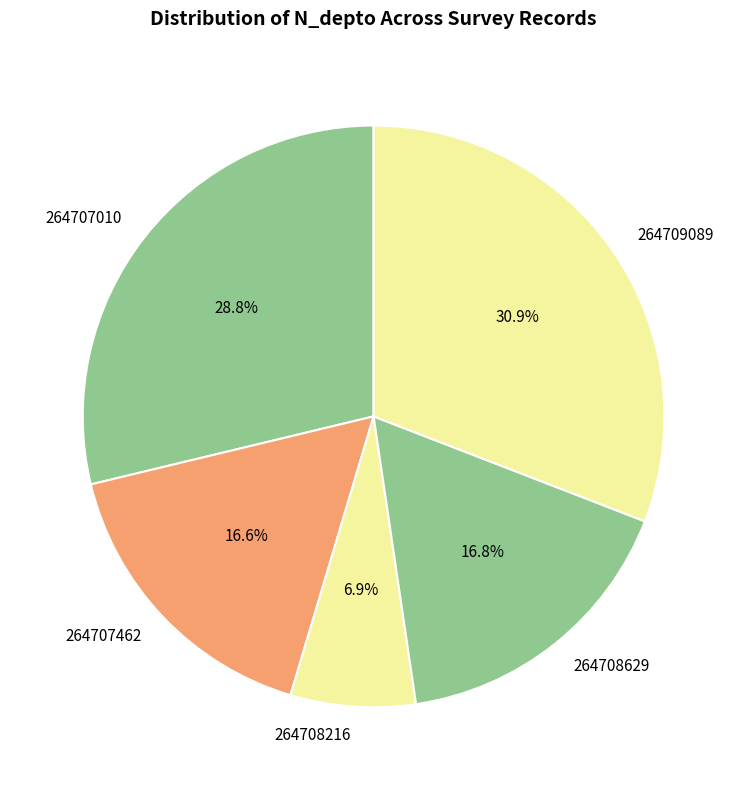

To the nearest percent, what portion does 264708216 represent?

7%